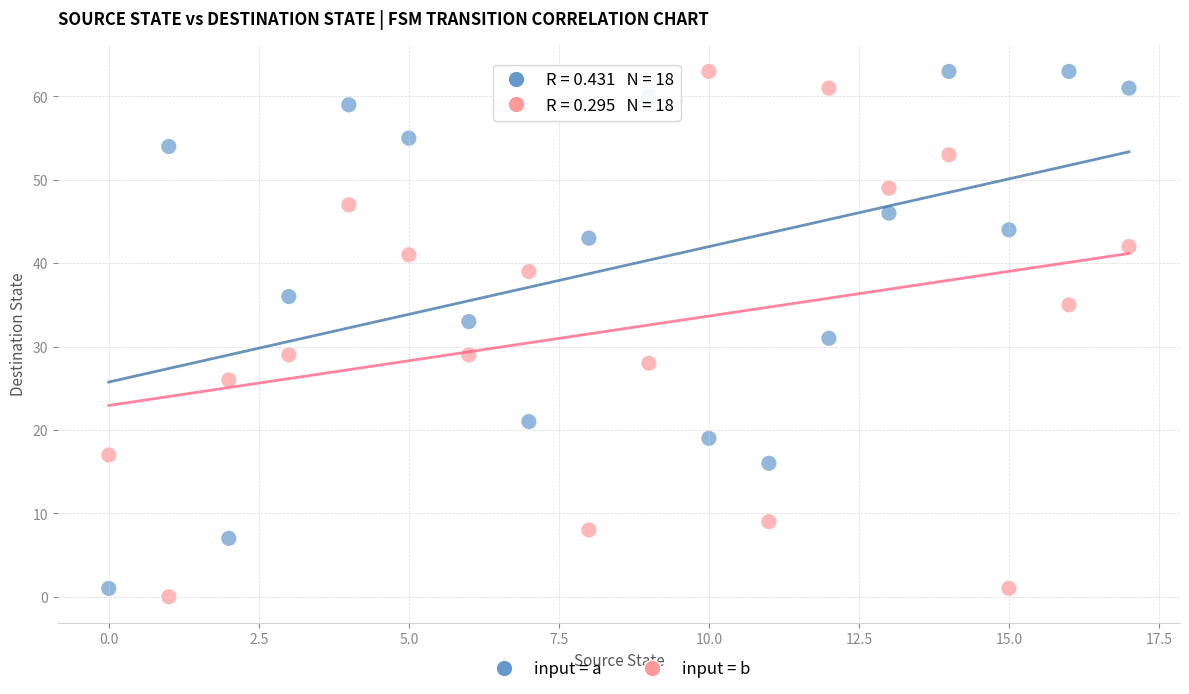

Across all data points, what is the range of Y values (max minus min)?

63